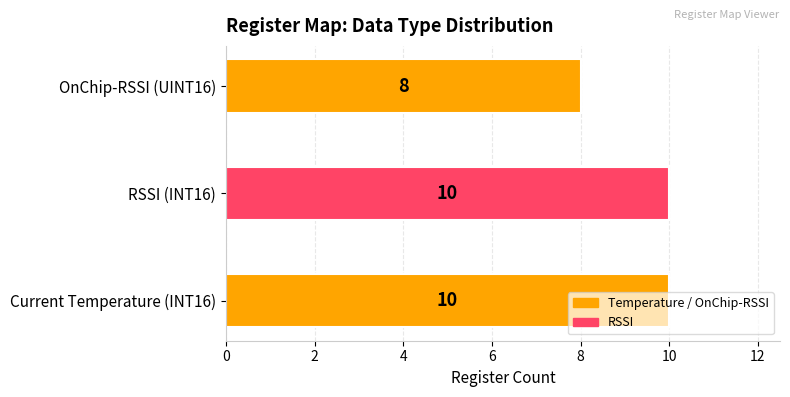

What is the average value?

9